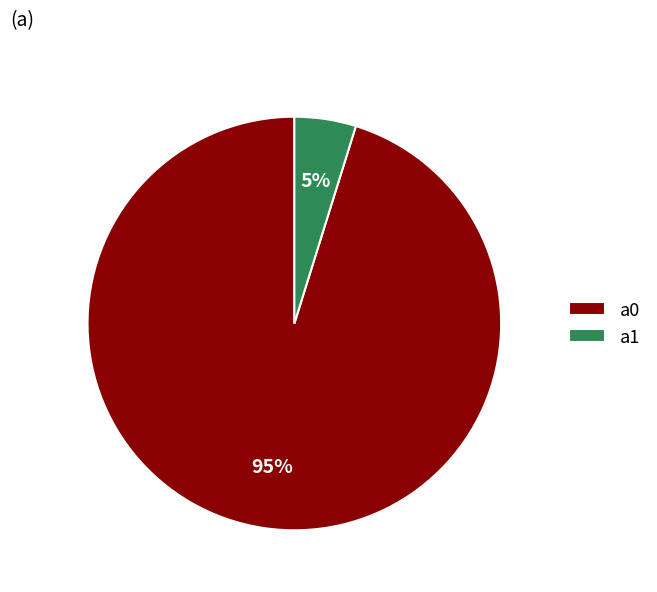

Which slice is the largest?

a0